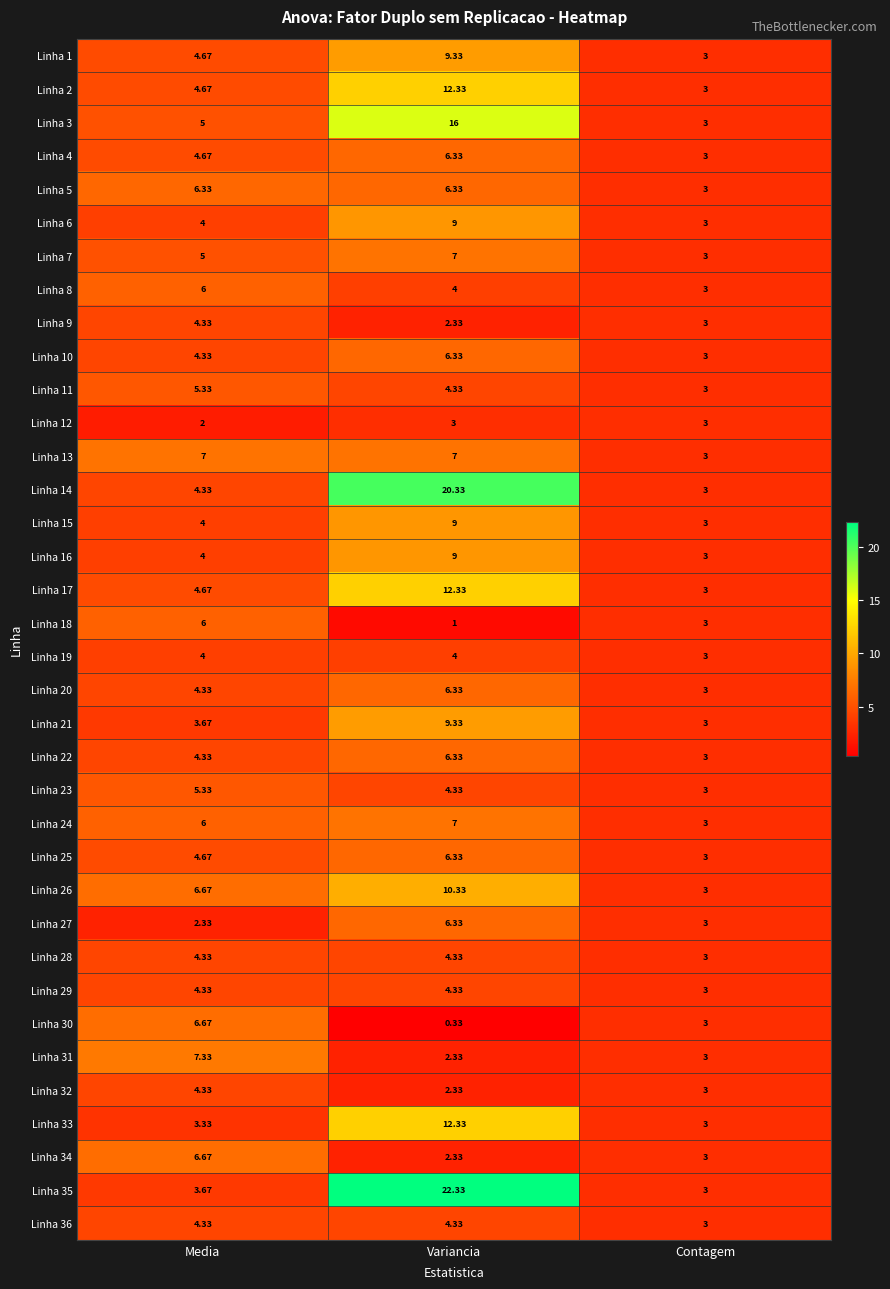

At which label is Linha 31 closest to 4?

Contagem